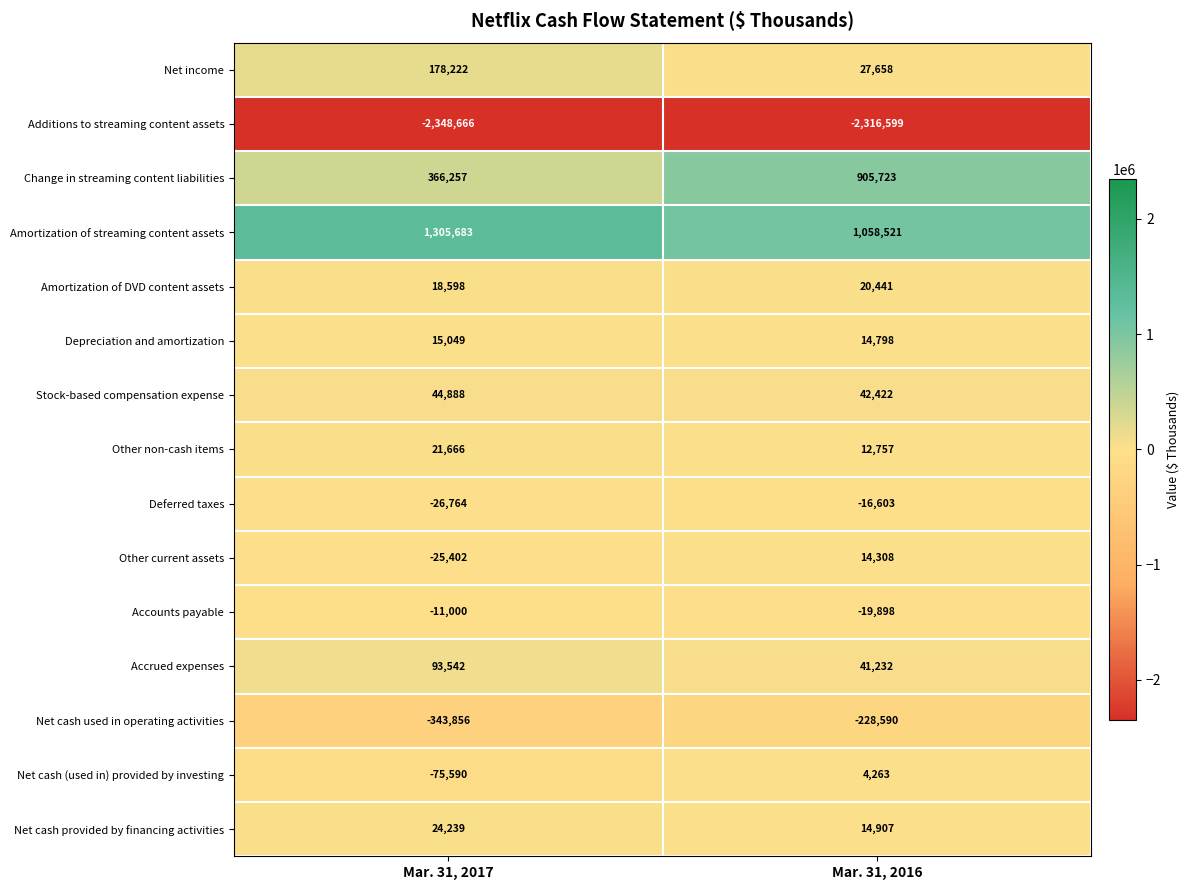

Count the number of data series in this chart.

15